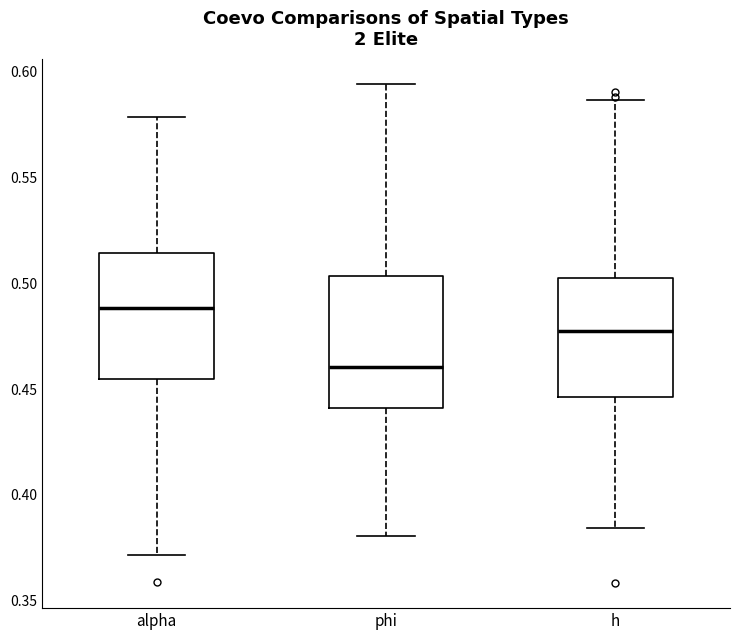

Reading left to right, transcribe this box plot: for each box, give where its median line is, the range the box spans, and where its two whiskers end, as read against the y-axis. The values are not printed on the chart, so give them approximately, as read against the axis.

alpha: median 0.490, box 0.455 to 0.515, whiskers 0.370 to 0.580
phi: median 0.460, box 0.440 to 0.505, whiskers 0.380 to 0.595
h: median 0.480, box 0.445 to 0.505, whiskers 0.385 to 0.585